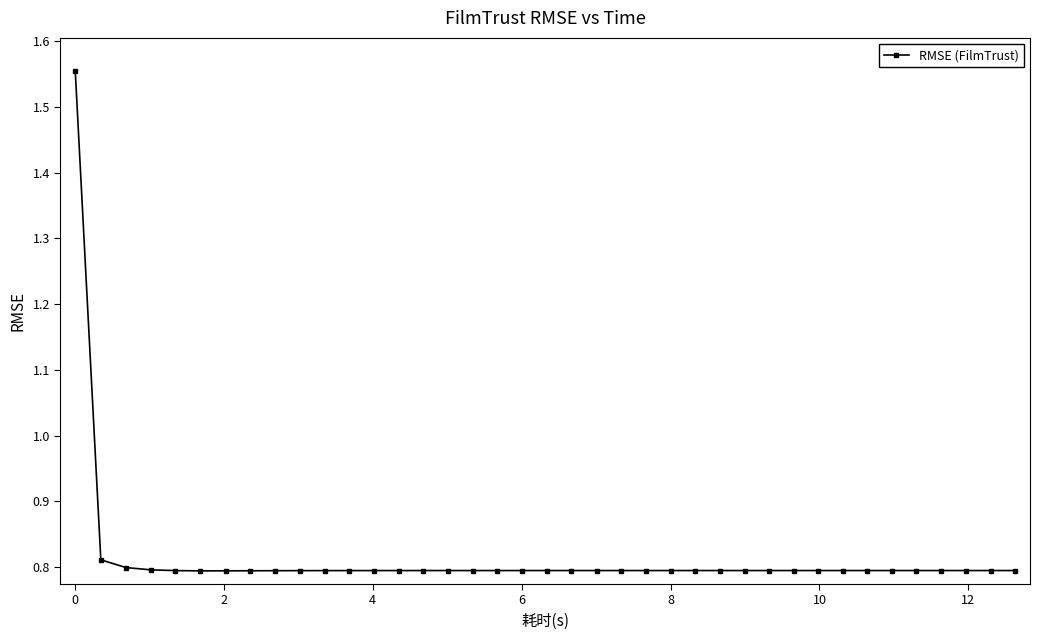

Count the number of categories in the chart.

39